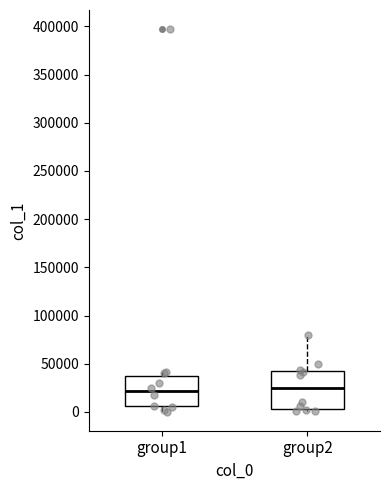

Comparing the boxes themselves (not the whiskers), which one is the tallest?

group2